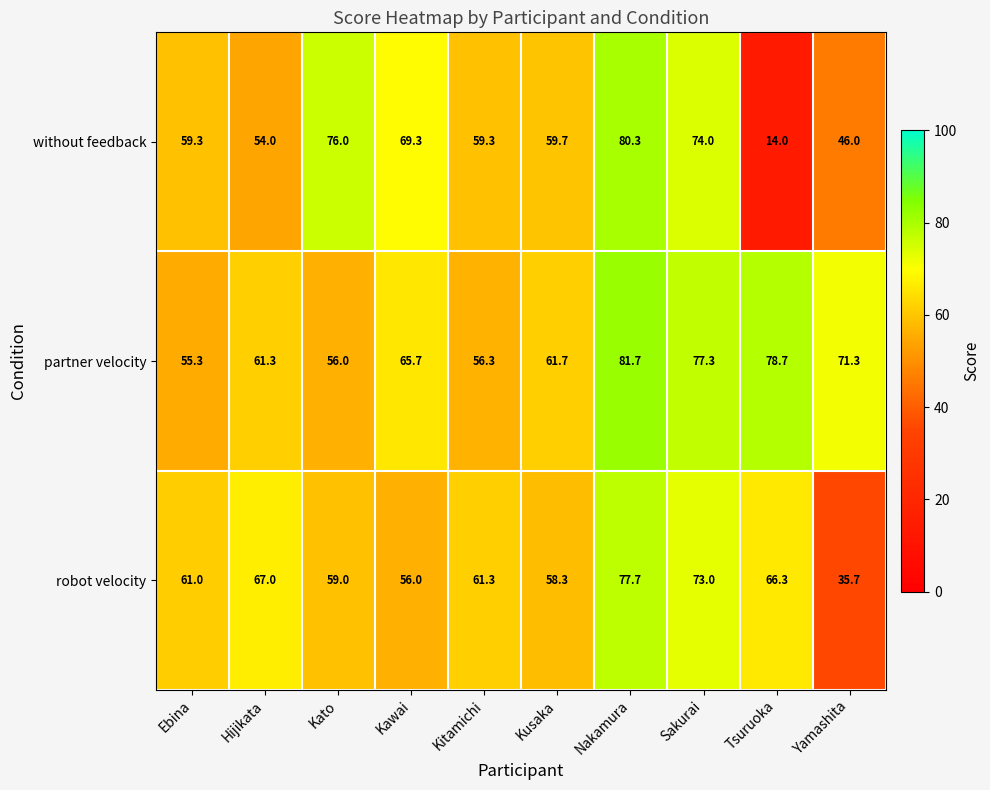

Reading left to right, list all the values displayed in this chart.

without feedback: Ebina=59.3	Hijikata=54.0	Kato=76.0	Kawai=69.3	Kitamichi=59.3	Kusaka=59.7	Nakamura=80.3	Sakurai=74.0	Tsuruoka=14.0	Yamashita=46.0
partner velocity: Ebina=55.3	Hijikata=61.3	Kato=56.0	Kawai=65.7	Kitamichi=56.3	Kusaka=61.7	Nakamura=81.7	Sakurai=77.3	Tsuruoka=78.7	Yamashita=71.3
robot velocity: Ebina=61.0	Hijikata=67.0	Kato=59.0	Kawai=56.0	Kitamichi=61.3	Kusaka=58.3	Nakamura=77.7	Sakurai=73.0	Tsuruoka=66.3	Yamashita=35.7